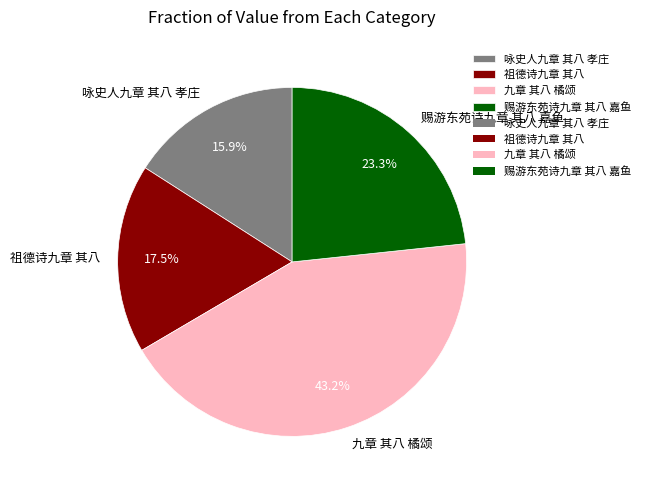

How much of the chart is everything except 咏史人九章 其八 孝庄?

84.1%